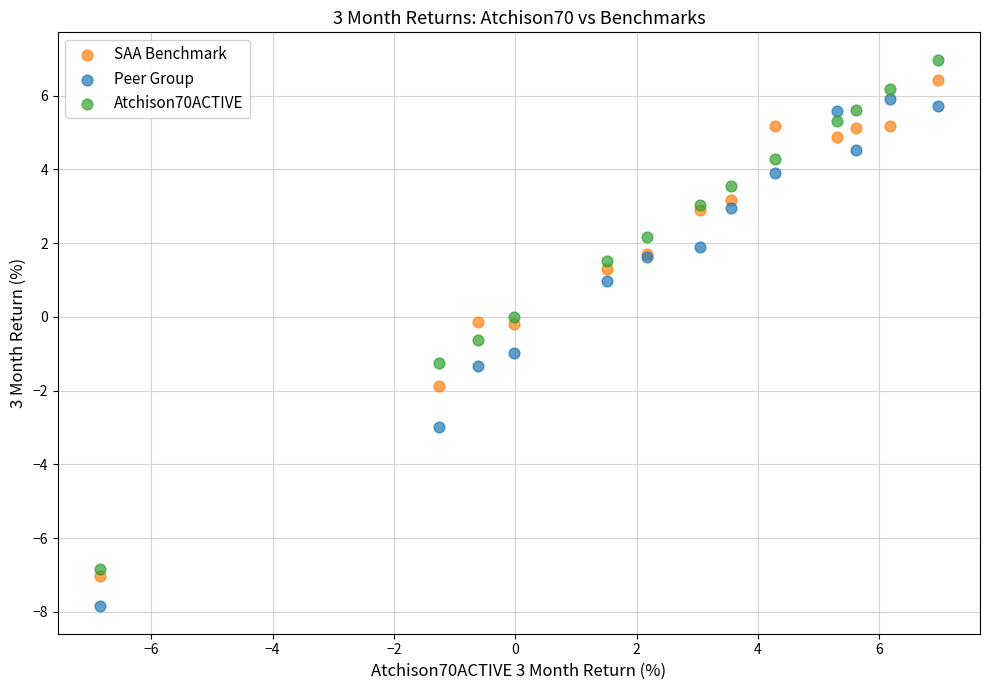

Which series reaches the minimum Y coordinate?

Peer Group